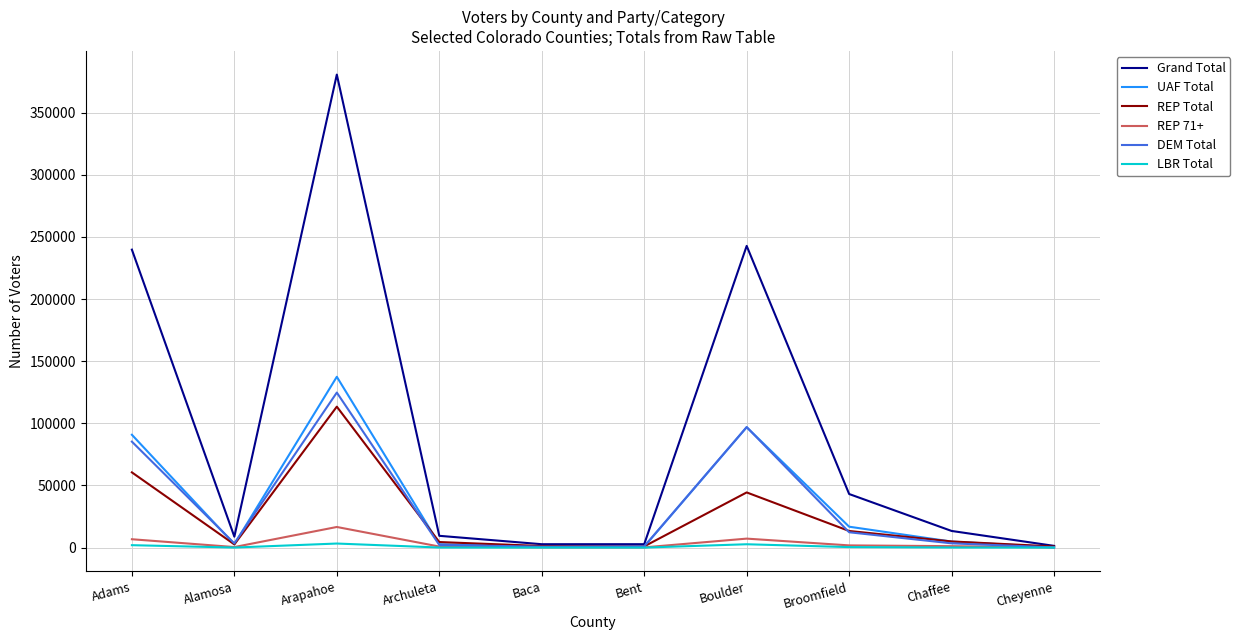

How many lines are shown in the chart?

6